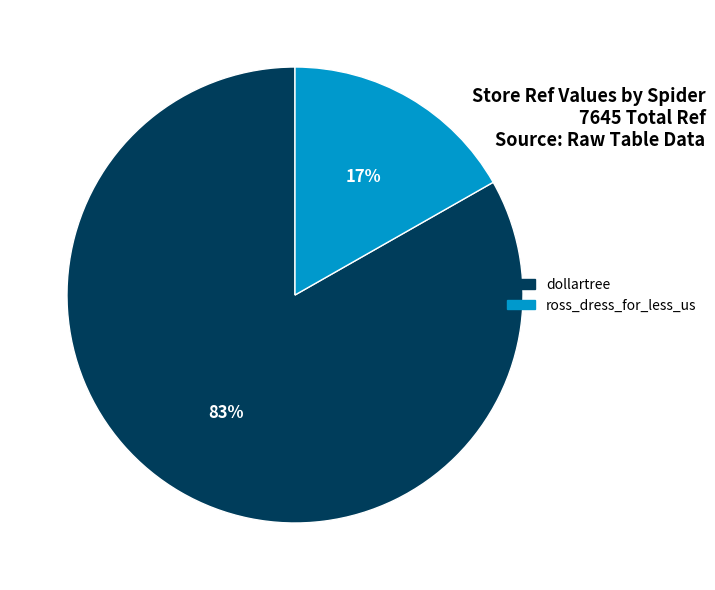

Which slice is the largest?

dollartree